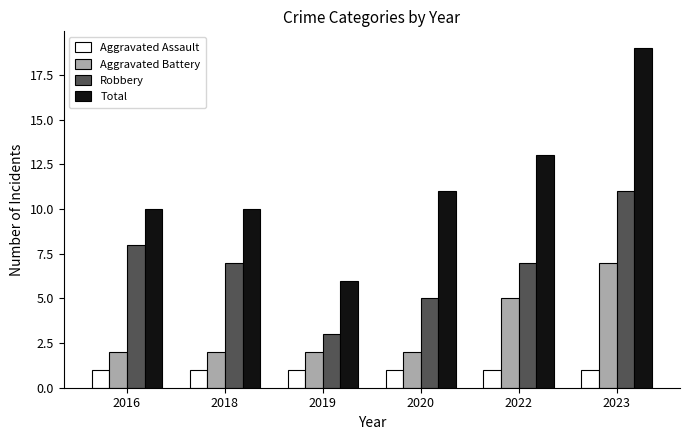

What is the highest value of the Robbery series?

11